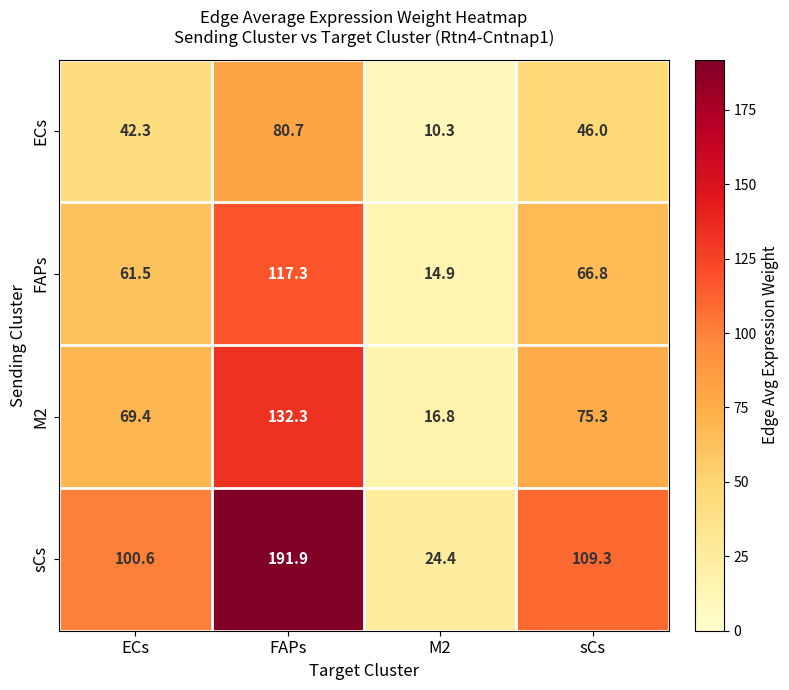

List the series in order of their peak value, lowest first.

ECs, FAPs, M2, sCs